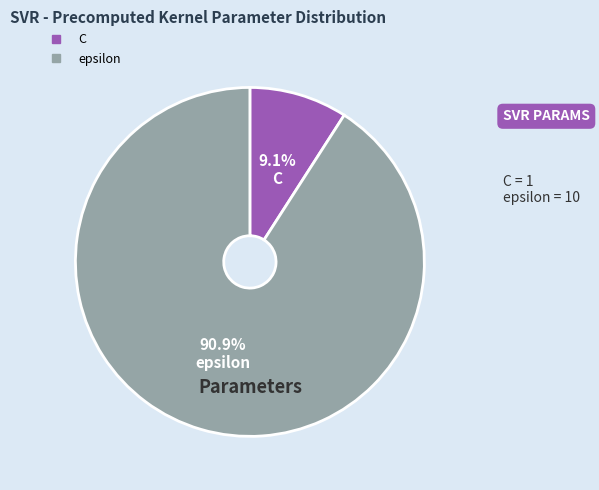

Do epsilon and C together represent more than half of the pie?

Yes